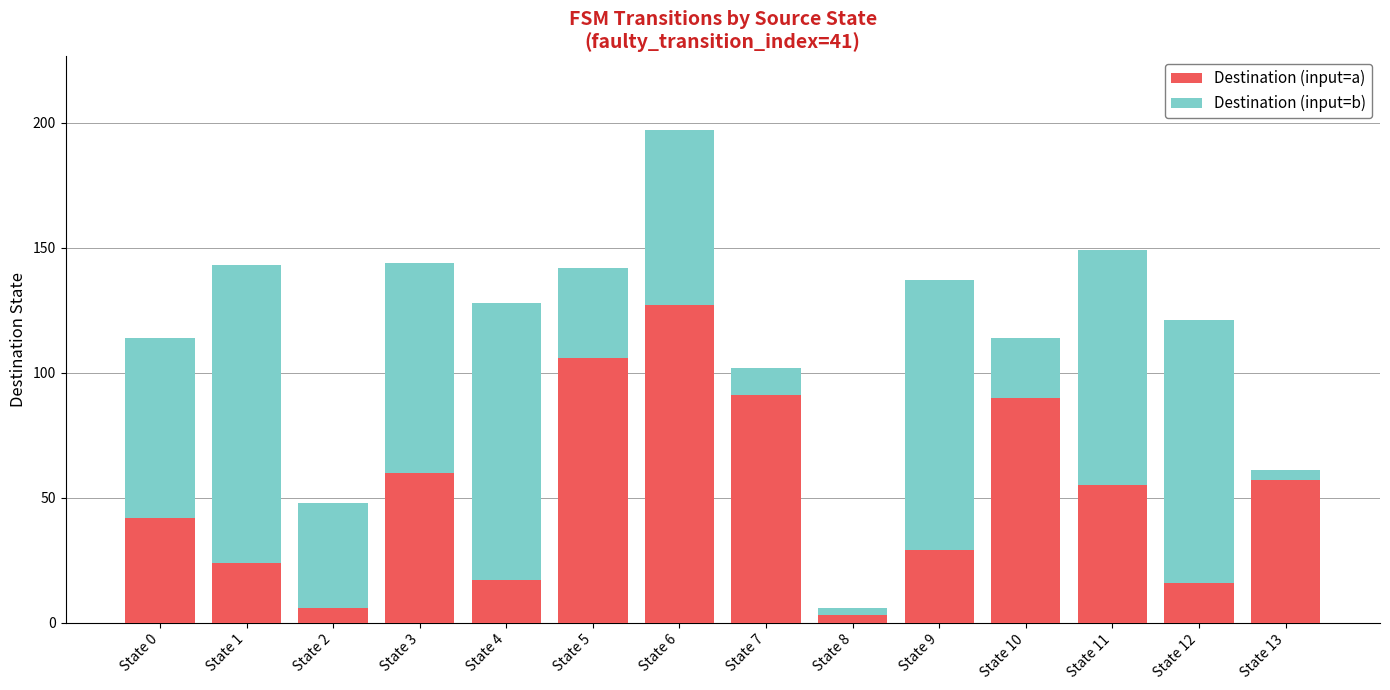

Reading right to left, transcribe the values for Destination (input=a).

57	16	55	90	29	3	91	127	106	17	60	6	24	42